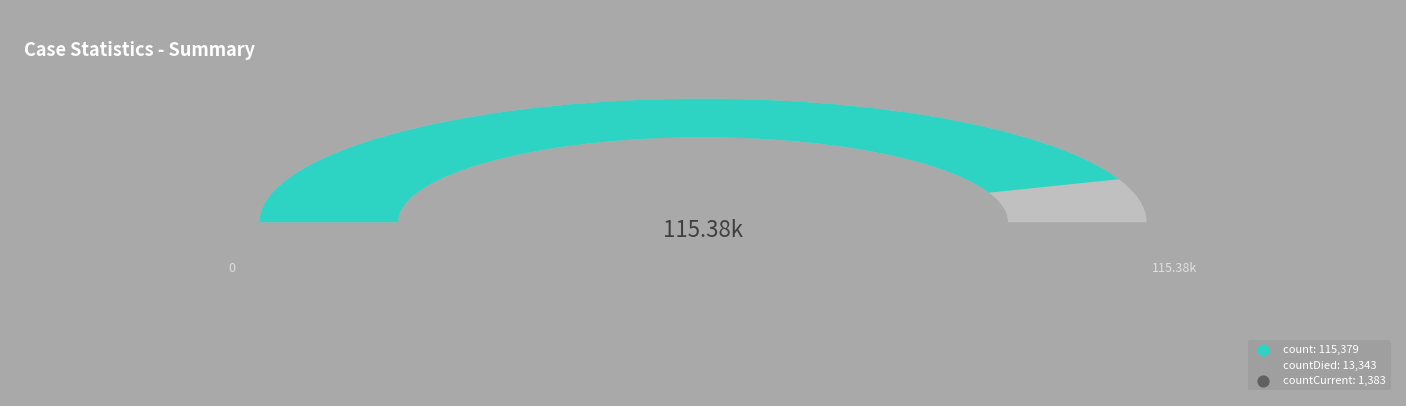

The countDied slice represents 4% of the pie. True or false?

False